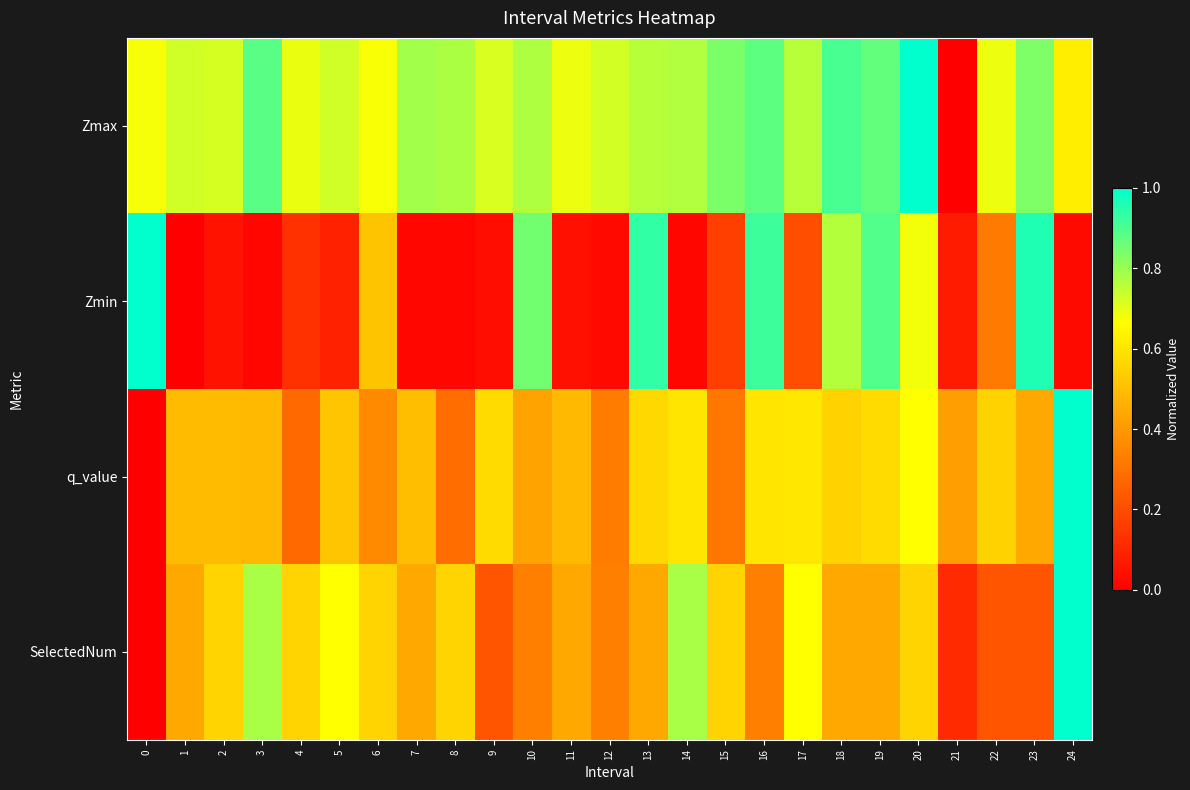

Which series has the largest total across all categories?

Zmax